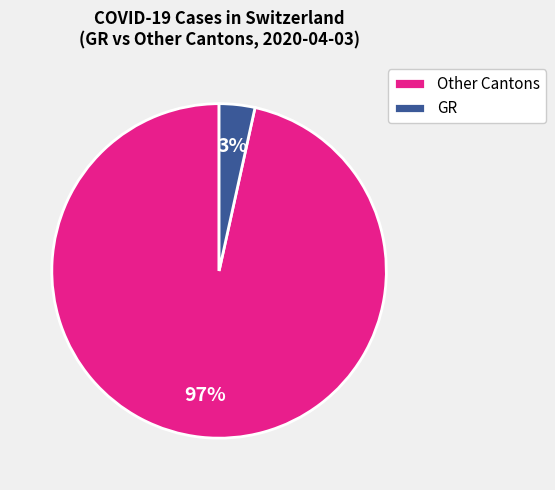

Does any single category account for the majority?

Yes